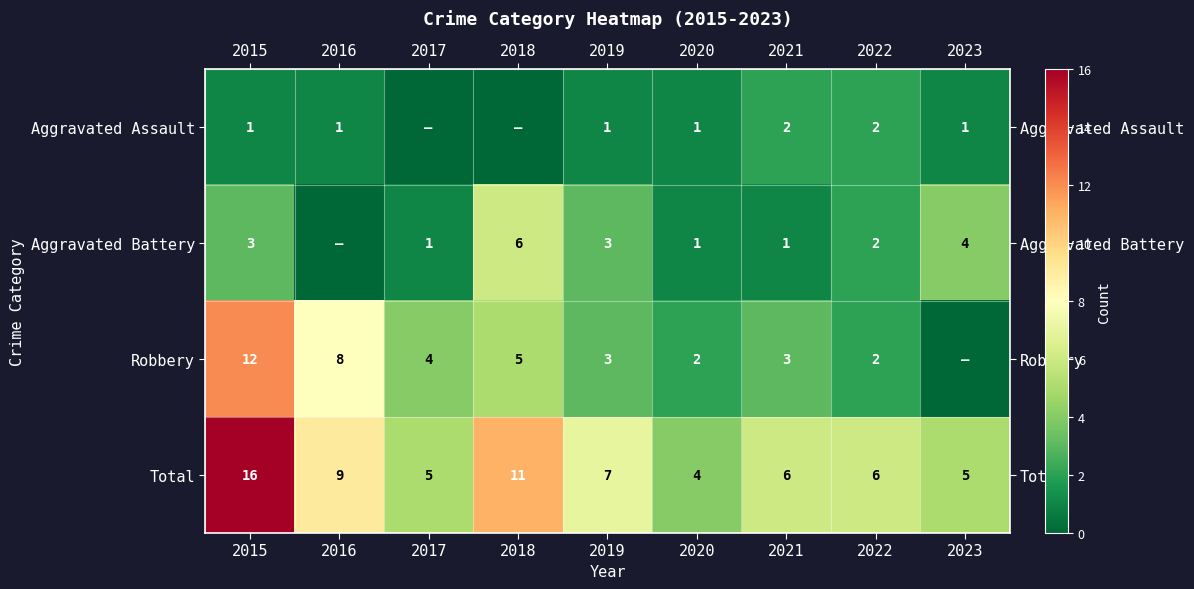

At how many categories does at least one series exceed 5?

6